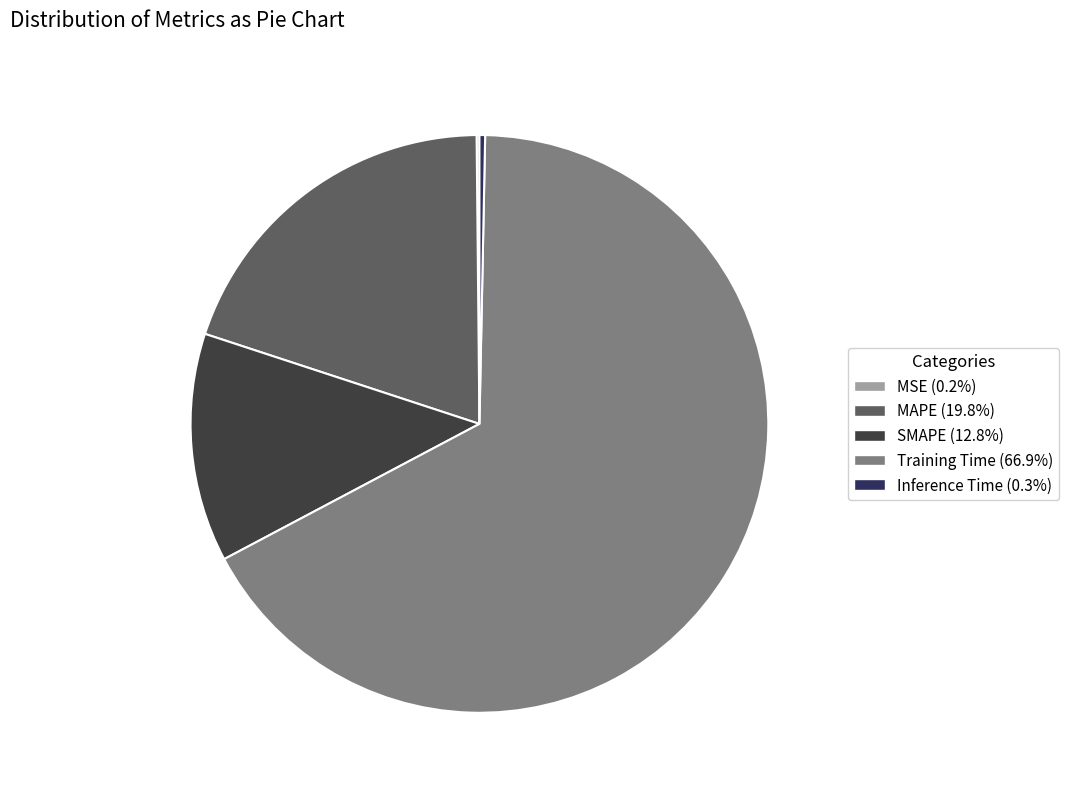

Which slice is the largest?

Training Time